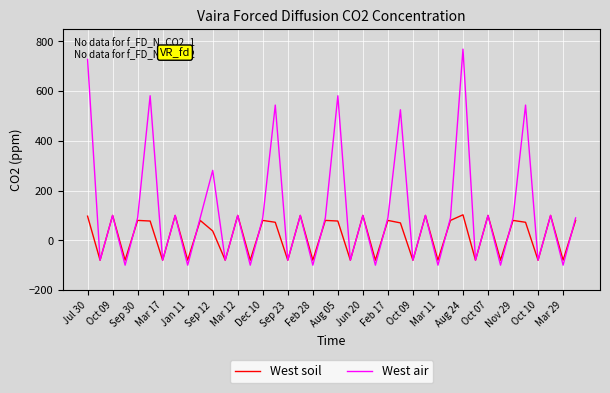

Which series ends up on top after the final intersection of West air and West soil?

West air